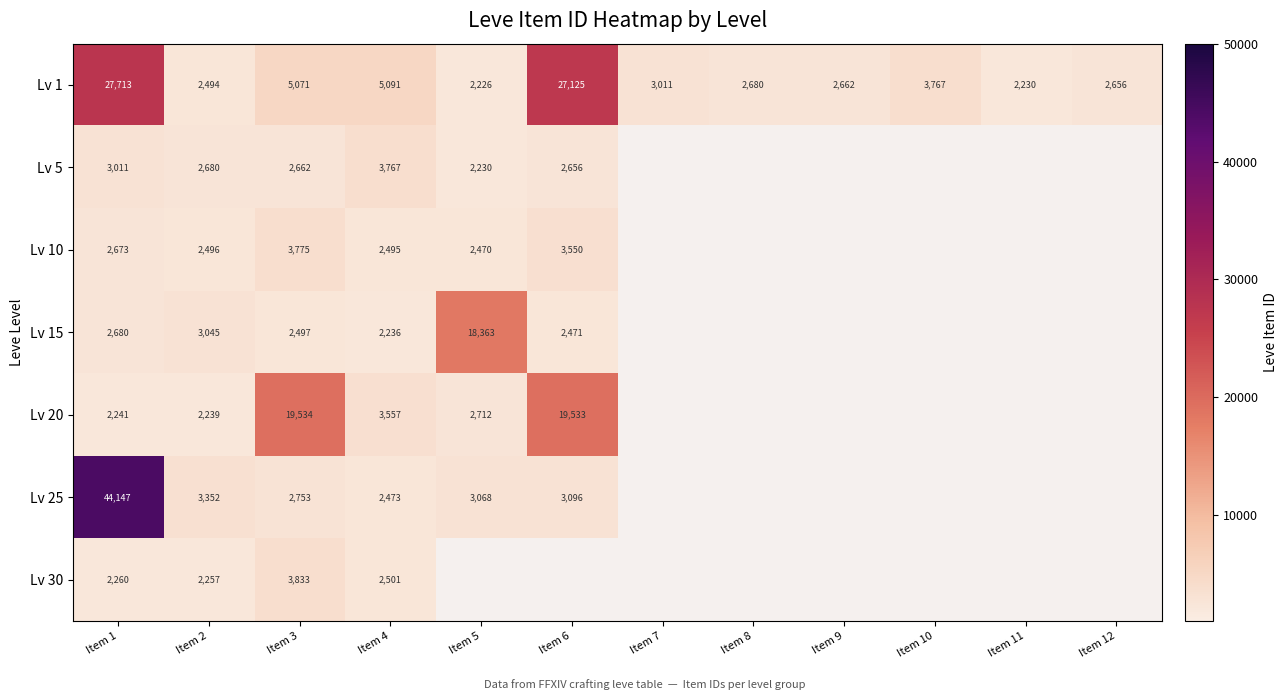

What is the sum of all Lv 1 values?

86726